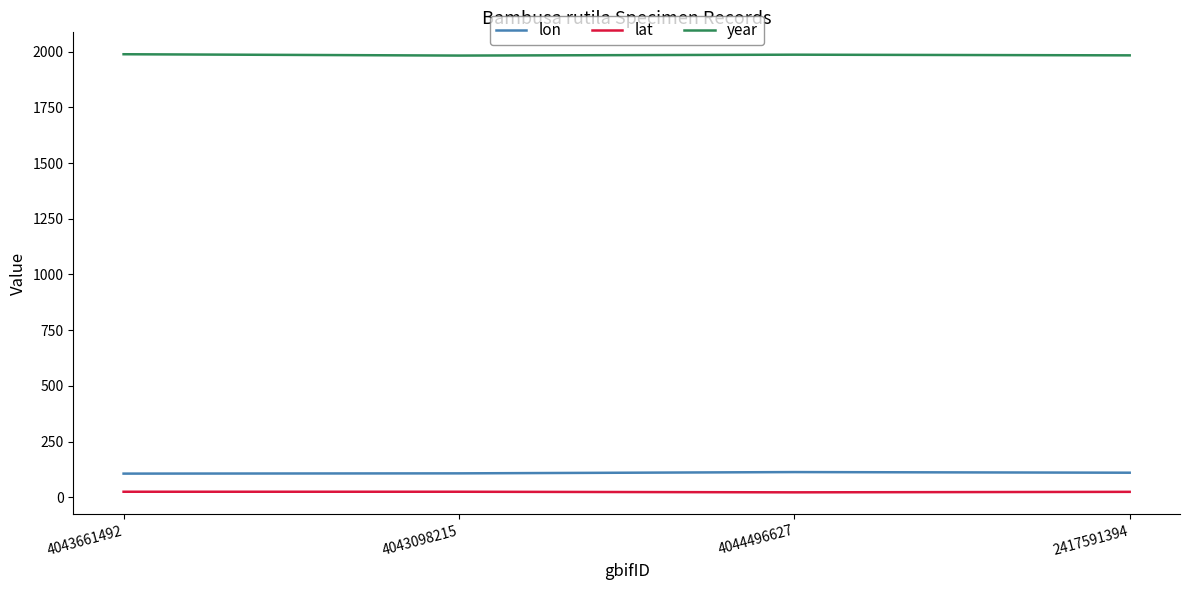

True or false: lat and lon cross at least once.

False